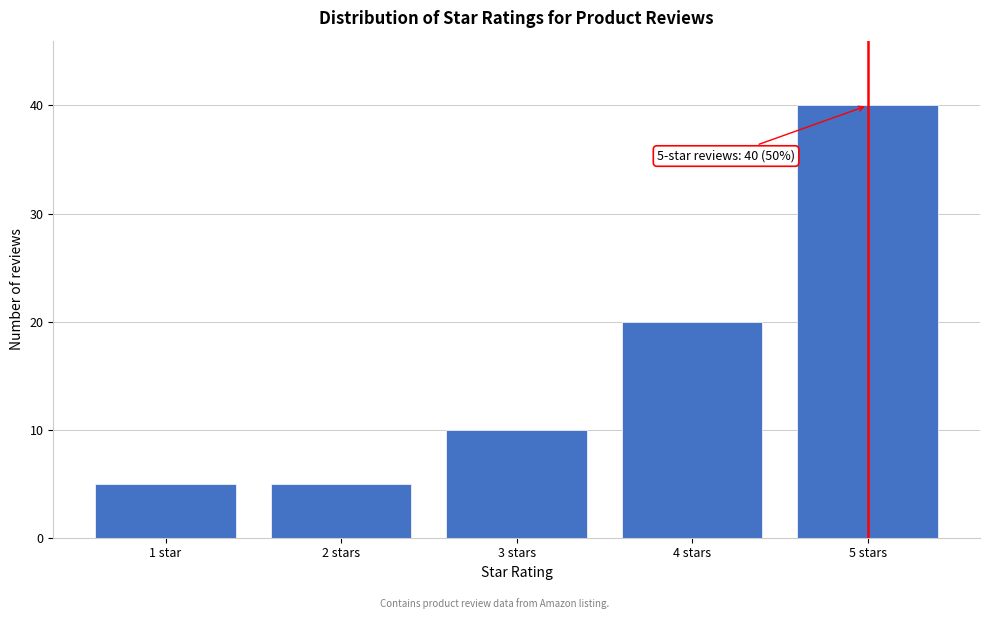

Reading left to right, transcribe all the data shown in this chart.

5	5	10	20	40